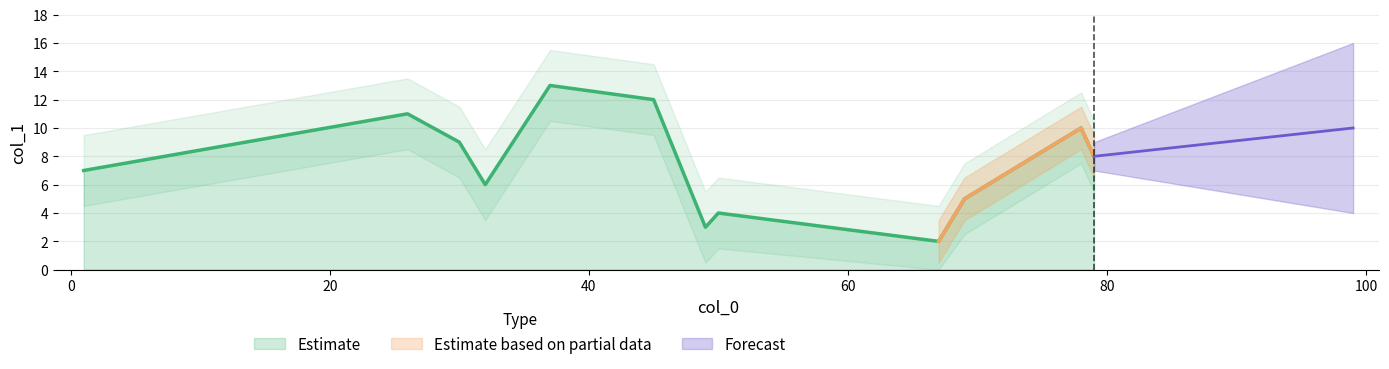

What is the maximum value shown in the chart?

13.0